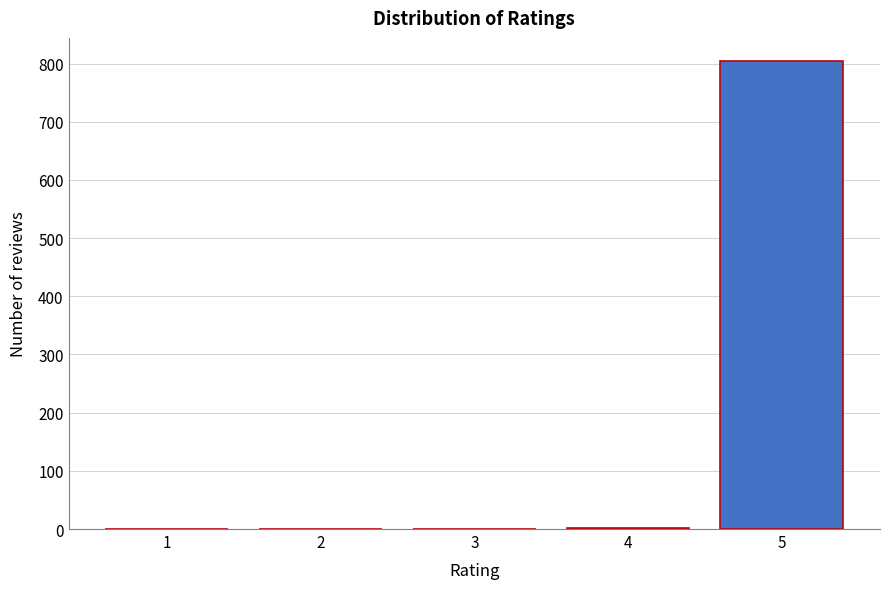

Is it true that the value at 3 is 0?

True